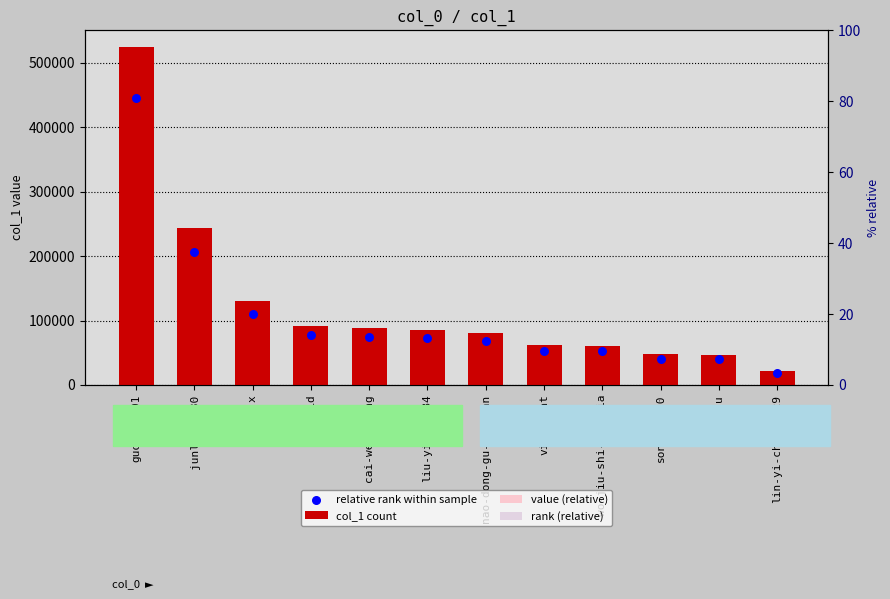

Which series contains the highest Y value?

col_1 count